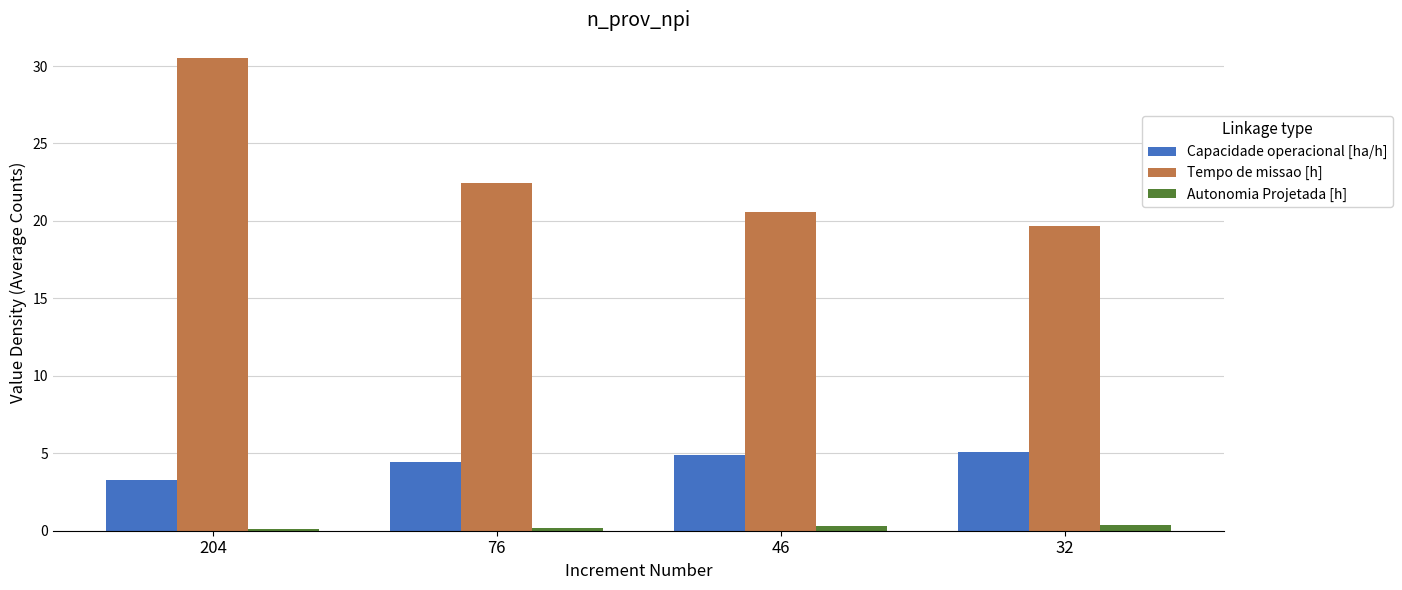

How many groups of bars are there?

4